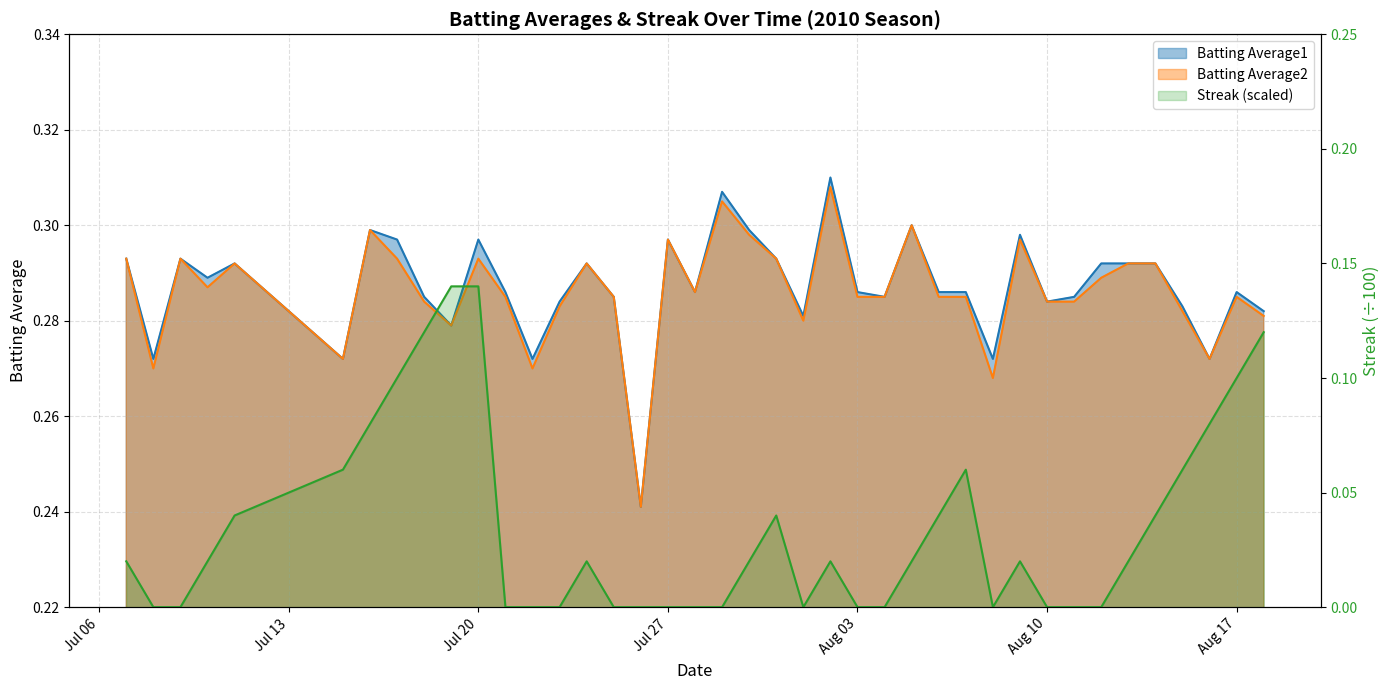

True or false: Batting Average1 and Batting Average2 intersect in this chart.

False